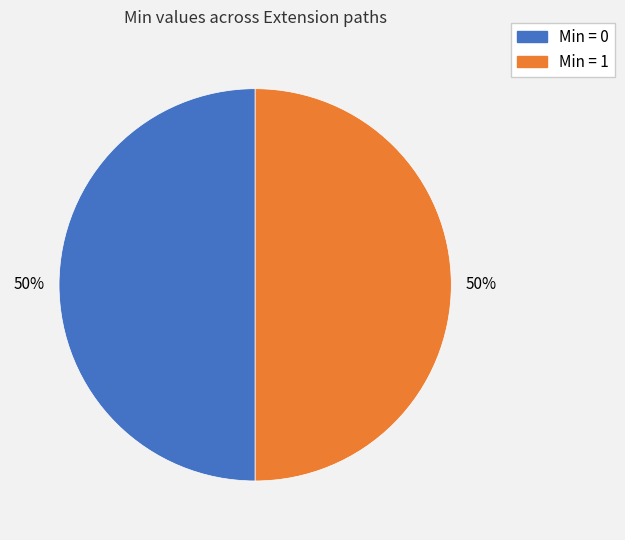

To the nearest percent, what is the average slice percentage?

50%